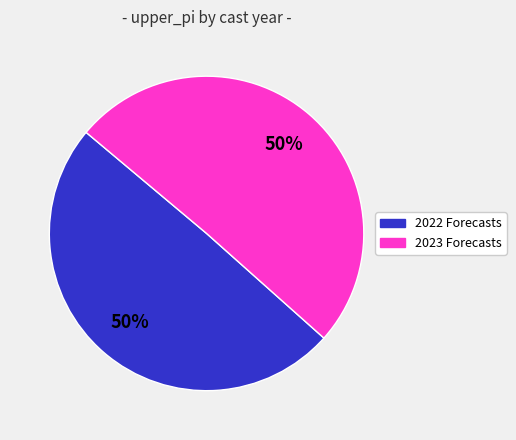

How many segments does this pie chart have?

2